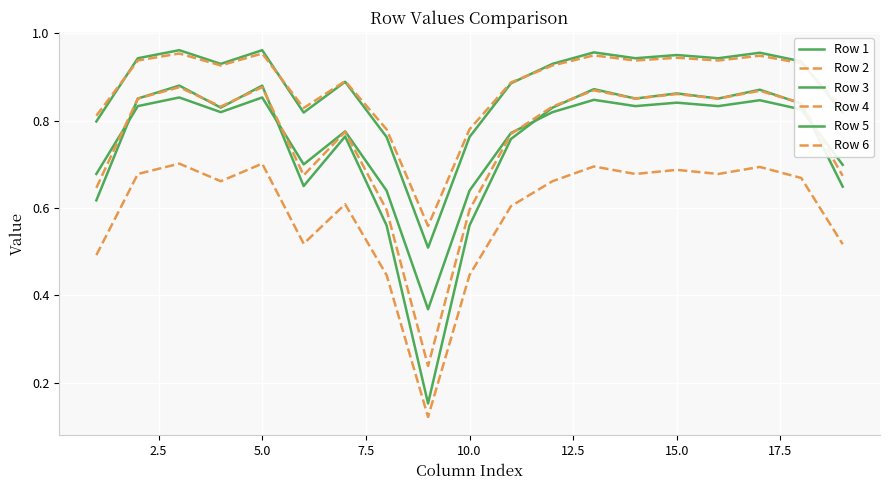

True or false: Row 3 and Row 2 intersect in this chart.

False